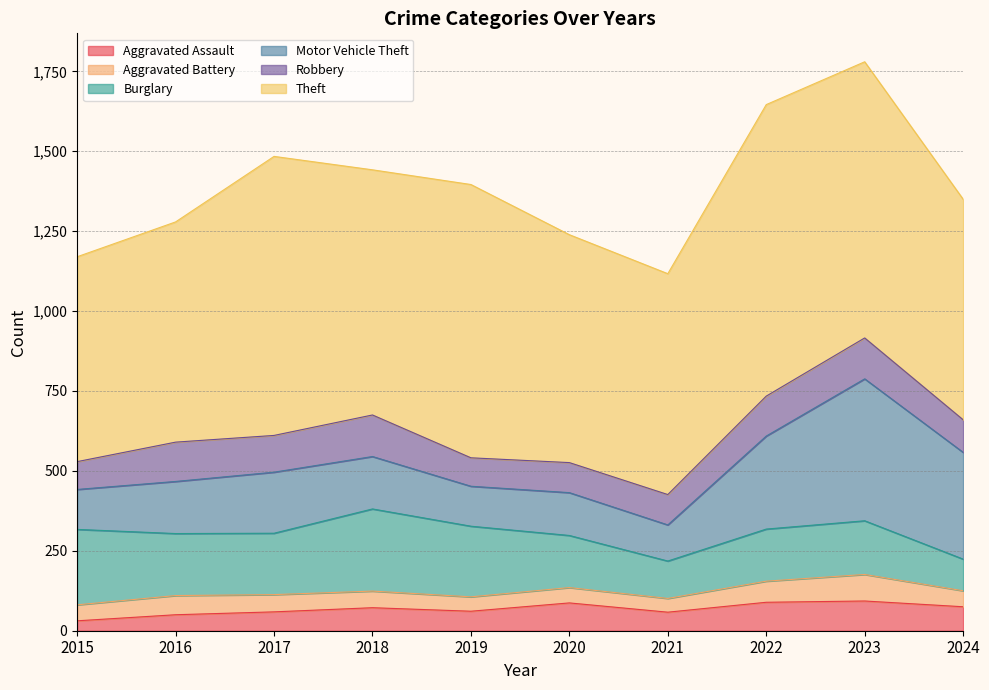

At which label is Burglary closest to 178?

2023